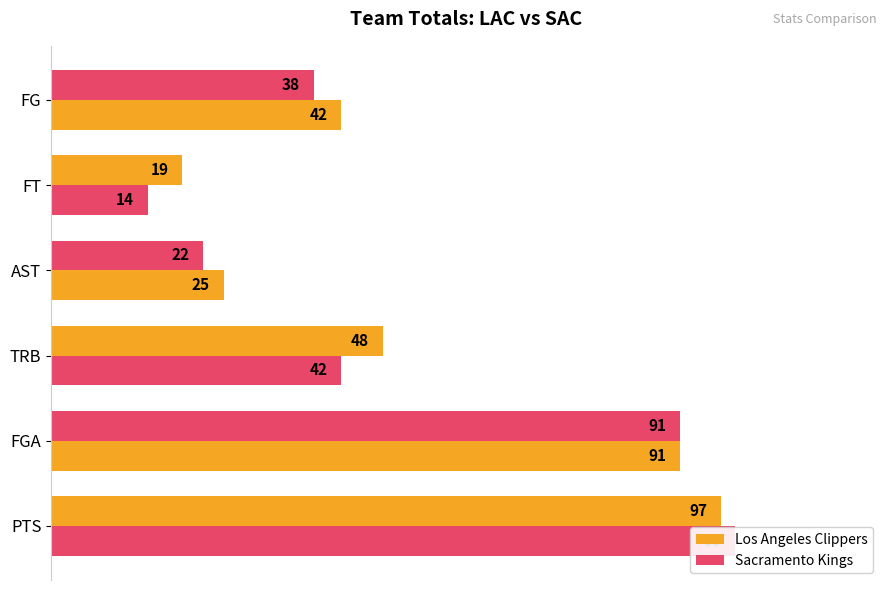

The value of Los Angeles Clippers at PTS is 97. True or false?

True